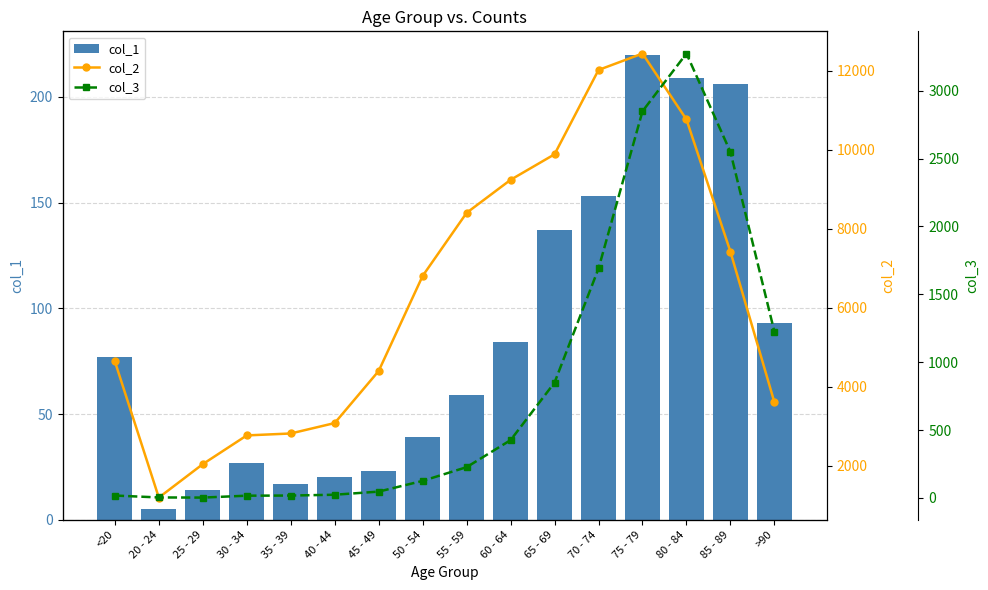

How many groups of bars are there?

16